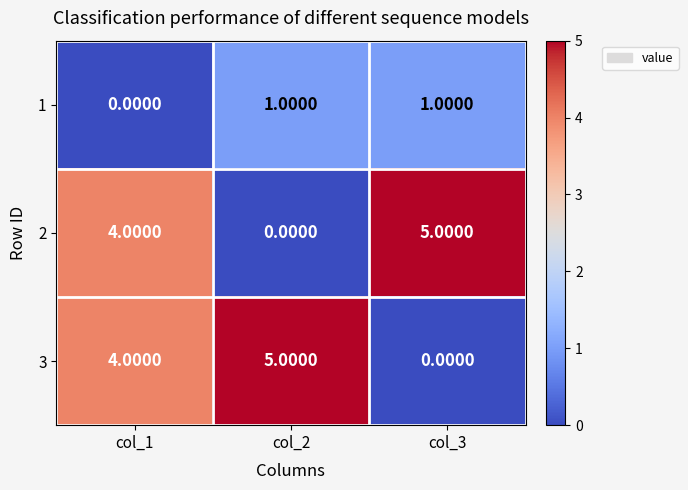

What is the sum of the 3 values at col_3 and col_1?

4